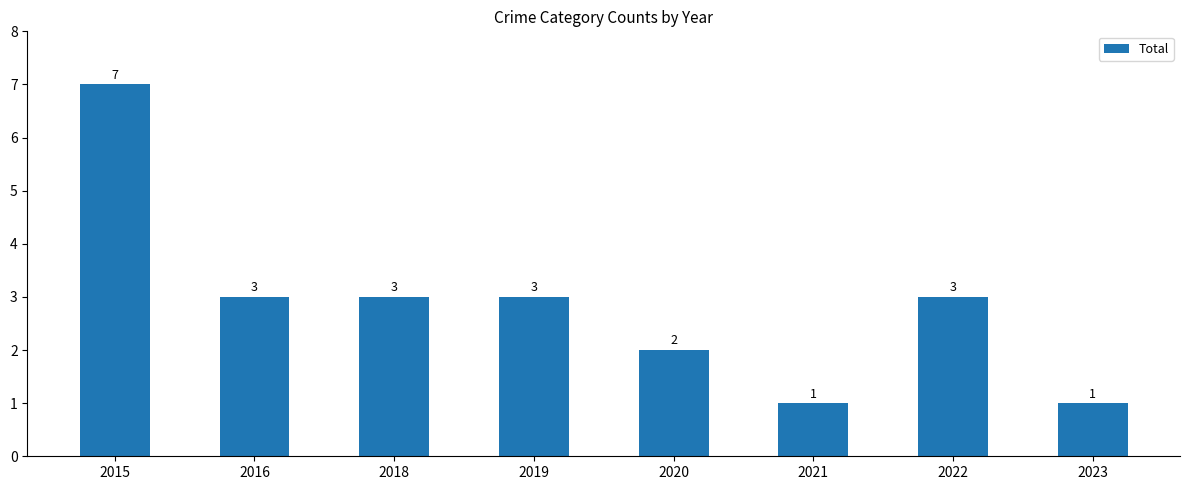

What is the ratio of the value at 2015 to the value at 2020?

3.5